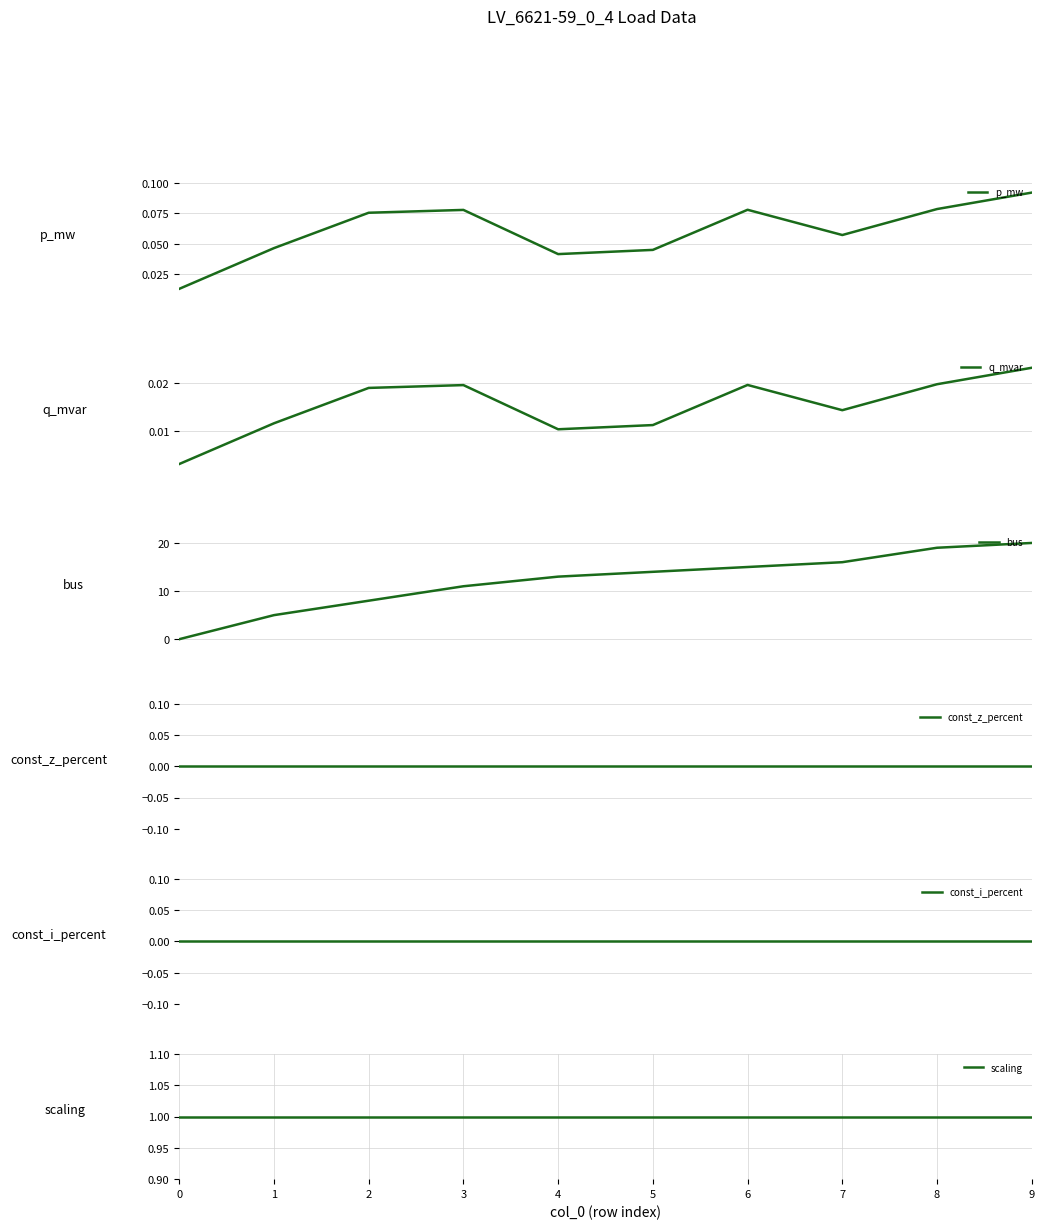

What is the difference between the maximum and minimum values in the bus series?

20